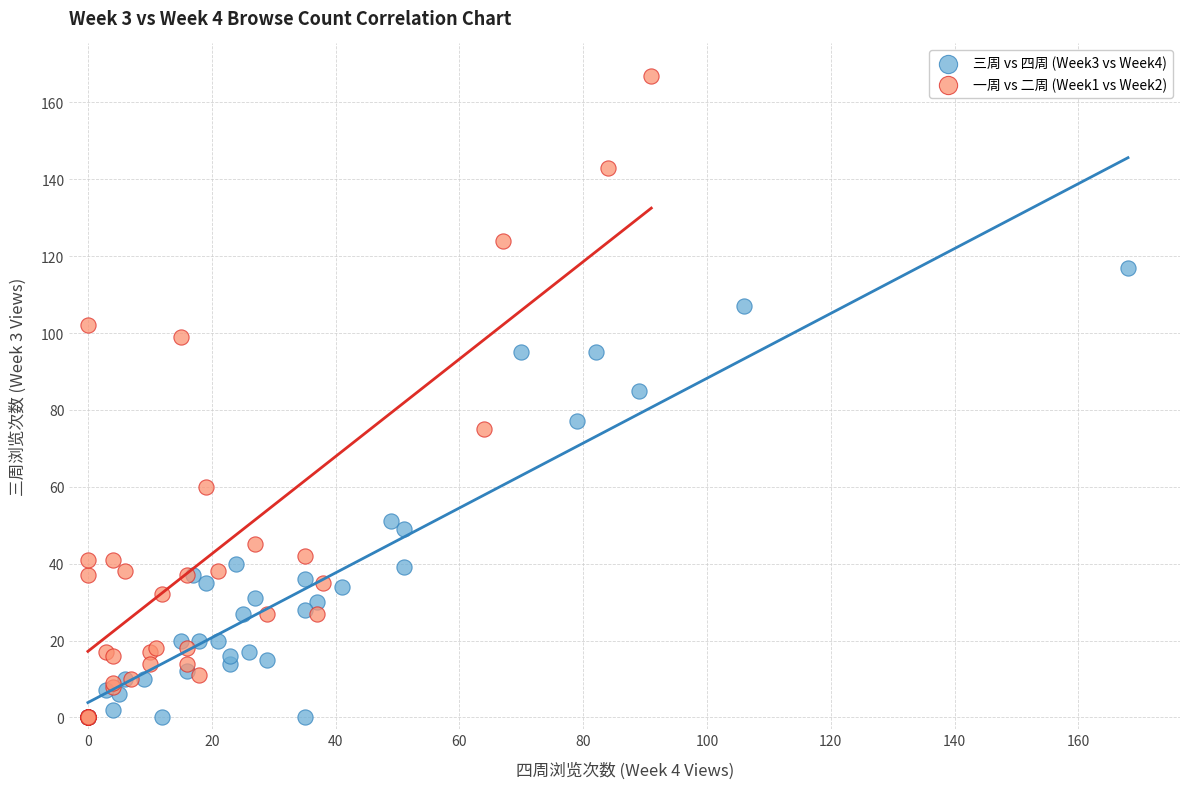

What are all the series names shown in the legend?

三周 vs 四周 (Week3 vs Week4), 一周 vs 二周 (Week1 vs Week2)